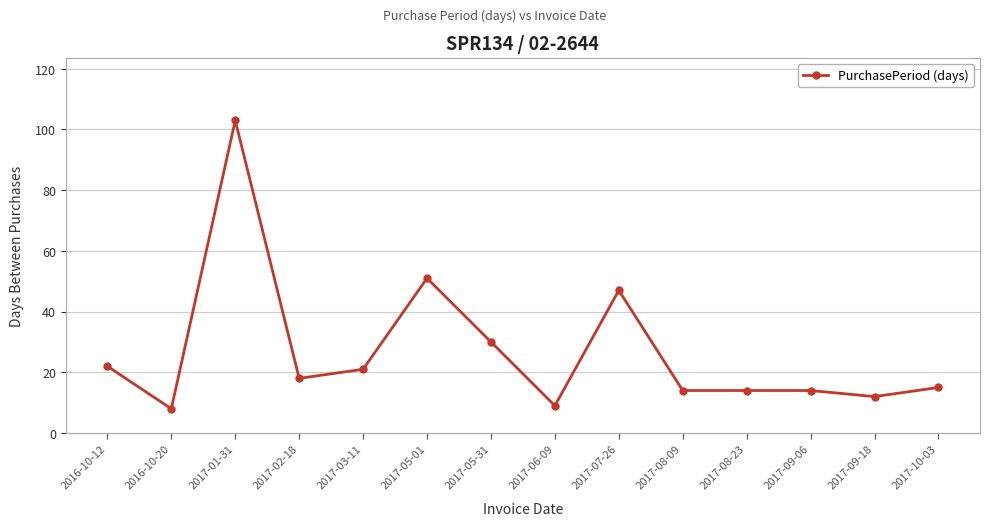

Reading left to right, extract all data points from this chart.

22	8	103	18	21	51	30	9	47	14	14	14	12	15